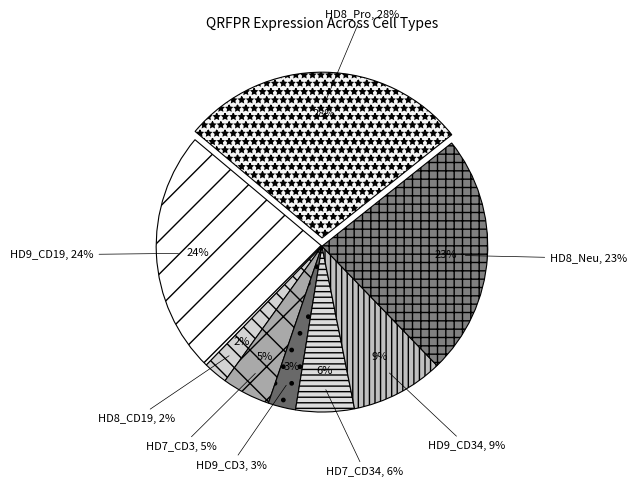

To the nearest percent, what portion does HD9_CD34 represent?

9%